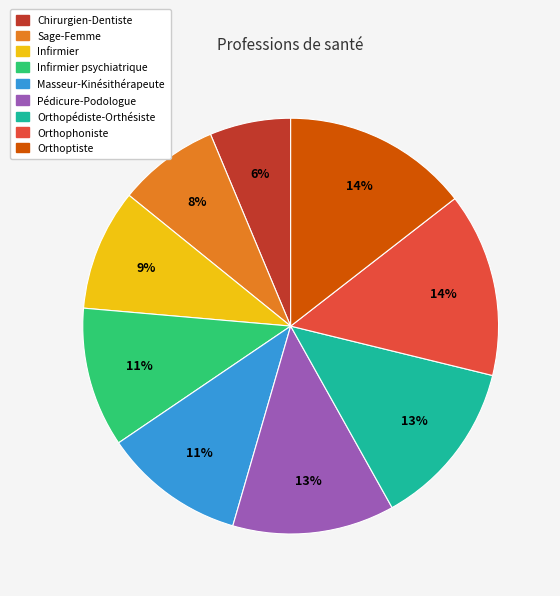

The Orthophoniste slice represents 14% of the pie. True or false?

True